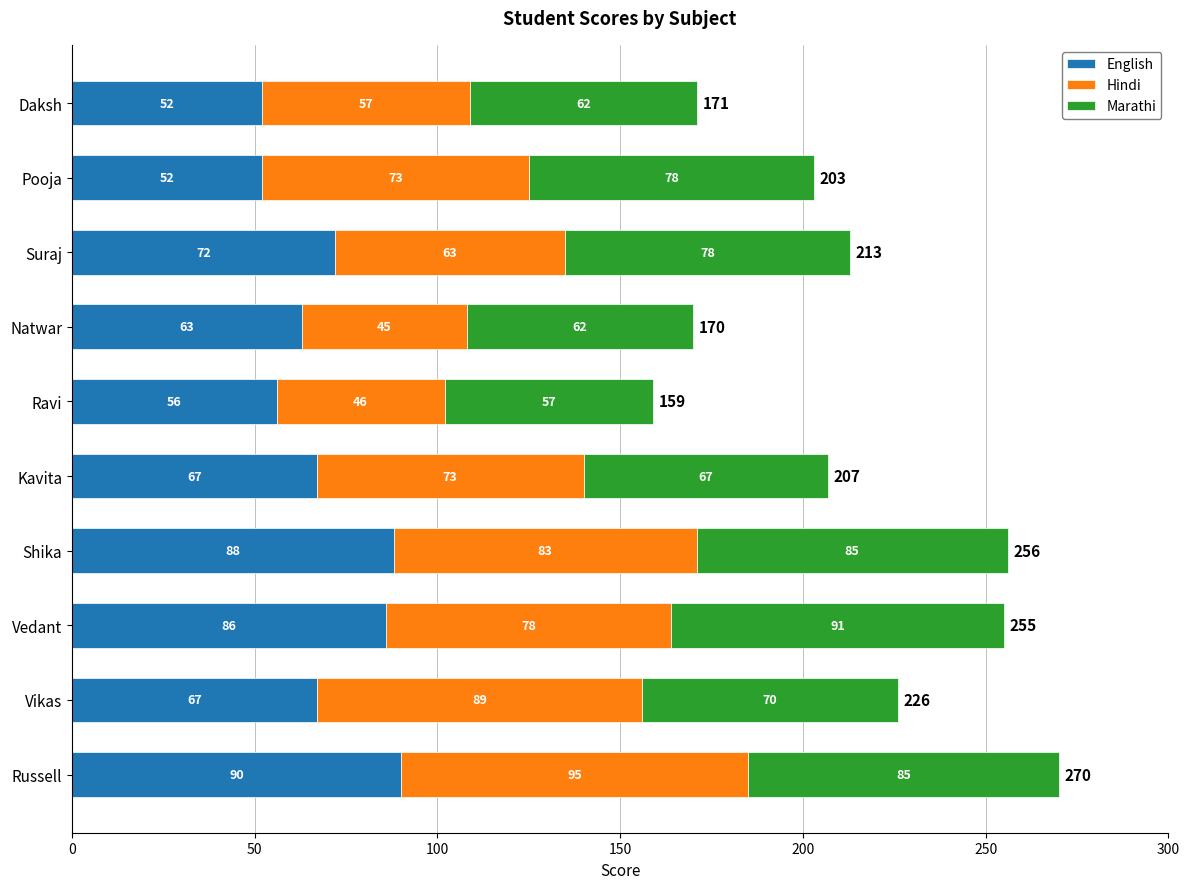

The English series shows 26 at Ravi. True or false?

False